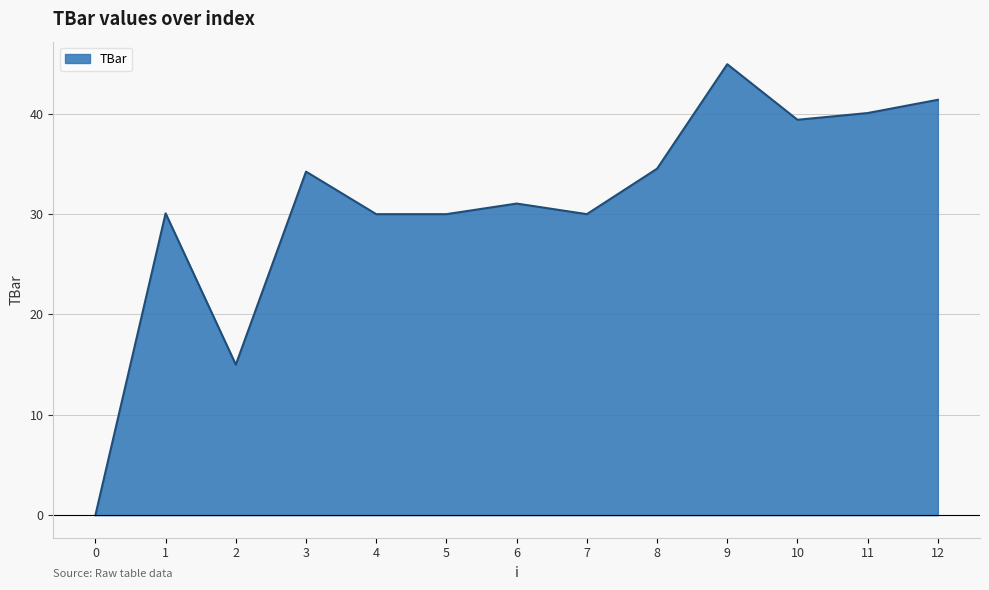

What is the difference between the maximum and minimum values?

44.9